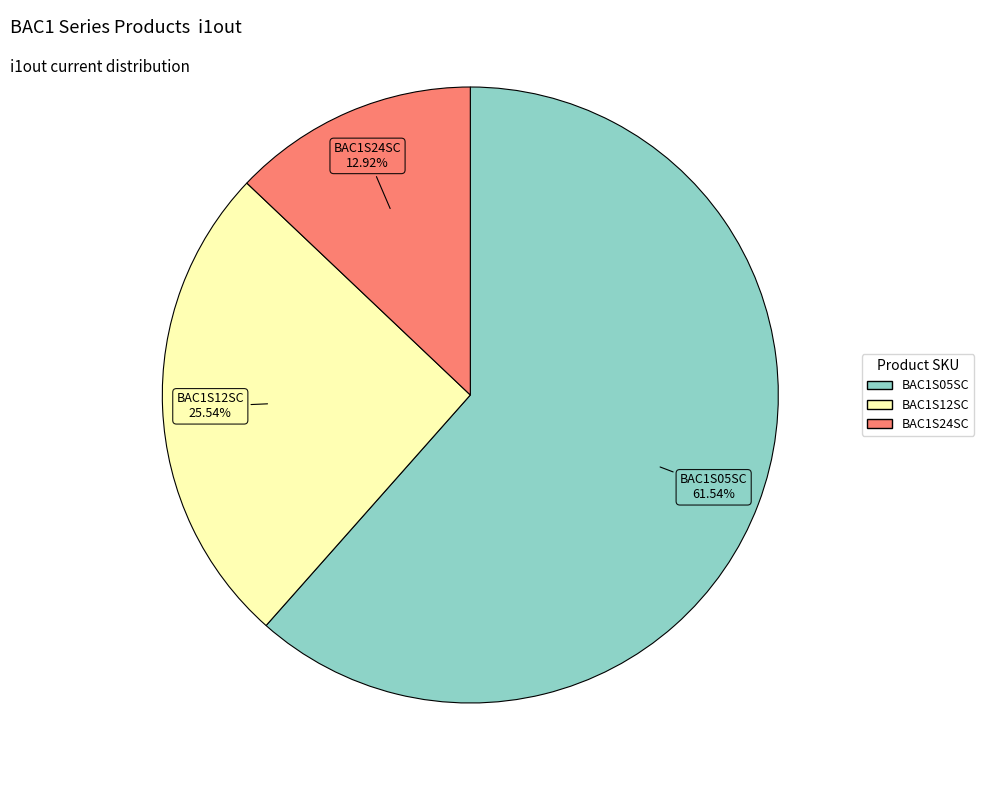

Is there a majority slice in this chart?

Yes